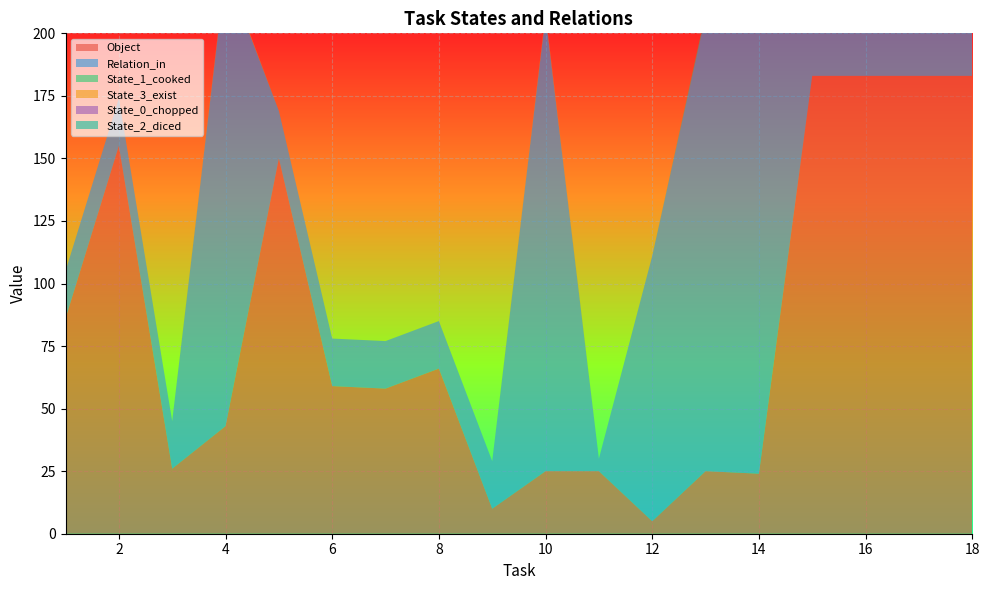

Reading left to right, extract all data points from this chart.

Object: 86	155	26	43	150	59	58	66	10	25	25	5	25	24	183	183	183	183
Relation_in: 19	19	19	182	19	19	19	19	19	182	5	106	182	182	183	183	183	183
State_1_cooked: 0	0	0	0	0	0	0	0	0	0	0	0	1	0	183	183	183	183
State_3_exist: 0	0	0	1	0	0	0	0	0	1	0	0	0	1	183	183	183	183
State_0_chopped: 0	0	0	0	0	0	0	0	0	0	0	0	0	0	183	183	183	183
State_2_diced: 0	0	0	0	0	0	0	0	0	0	0	0	0	0	183	183	183	183